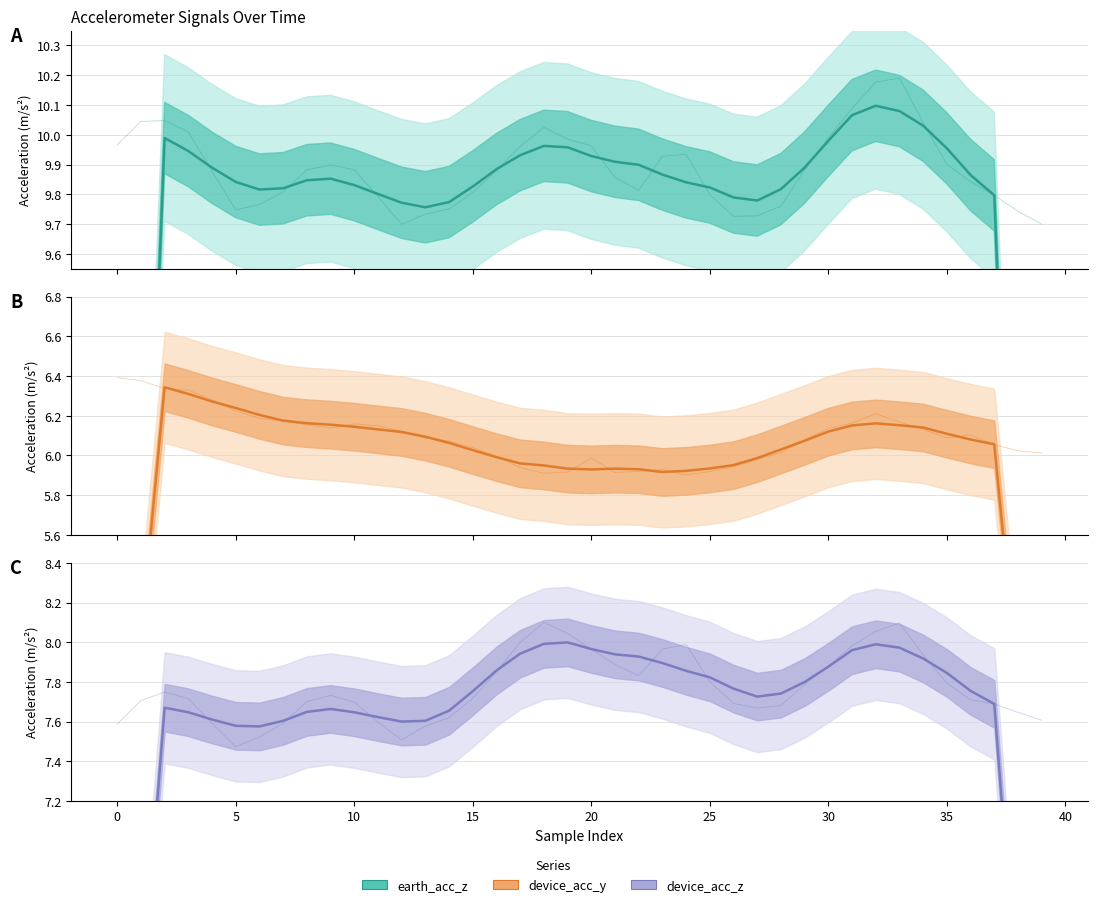

Which has a higher value, 23 or 17?

17